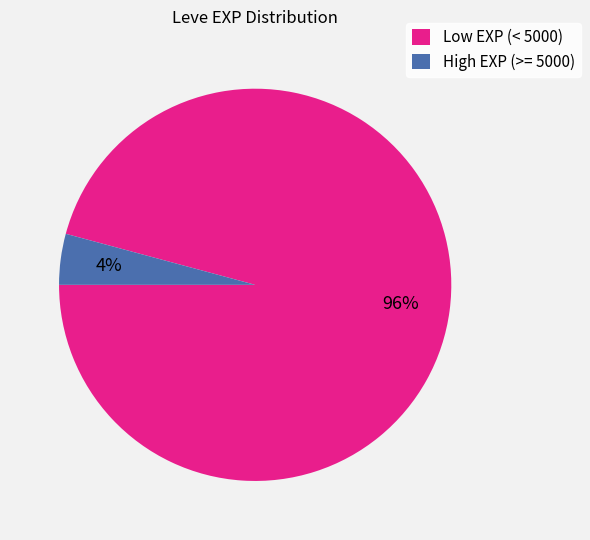

Is there any slice that represents more than half of the pie?

Yes